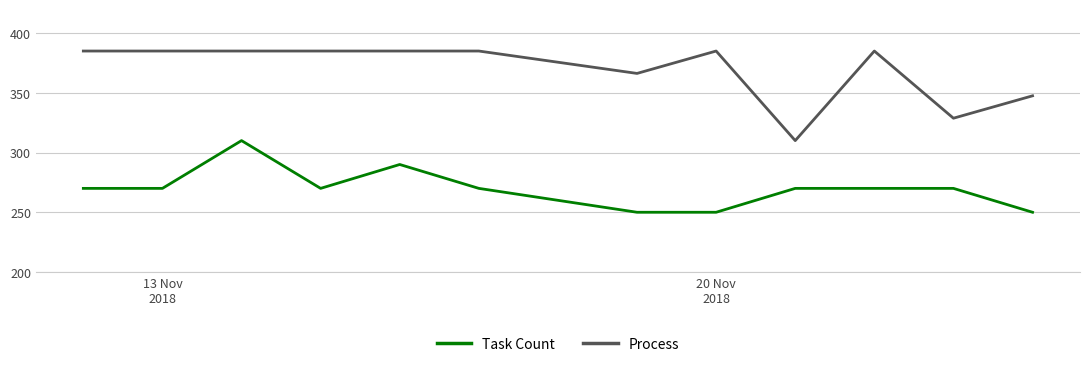

What is the minimum value for Process?

310.0